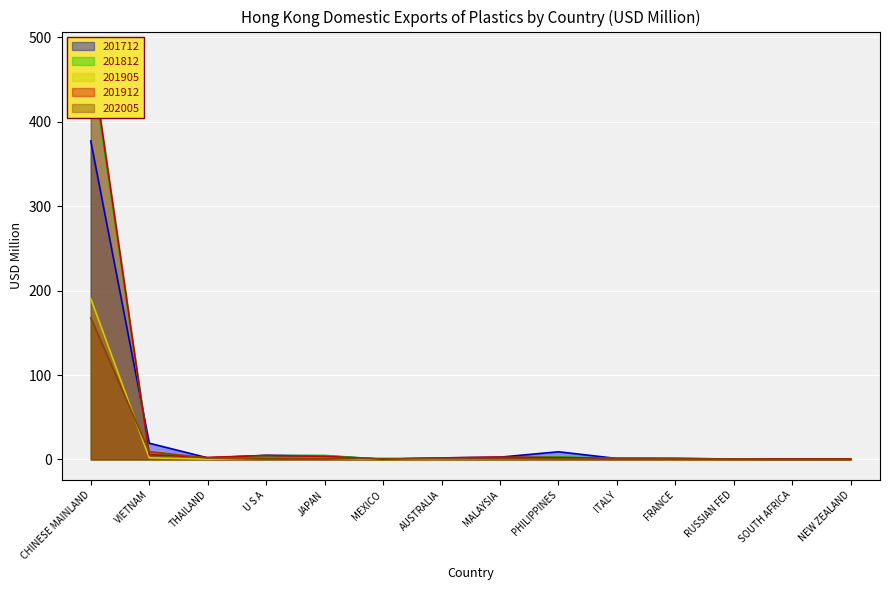

How many interior local peaks does the 201712 series have?

3